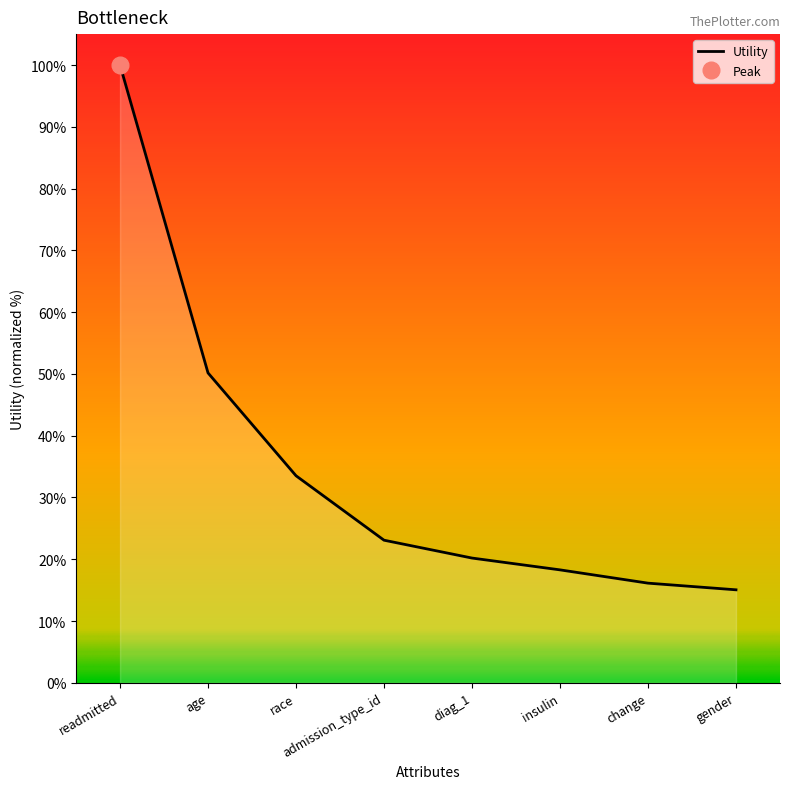

At which label does the data first exceed 23?

readmitted